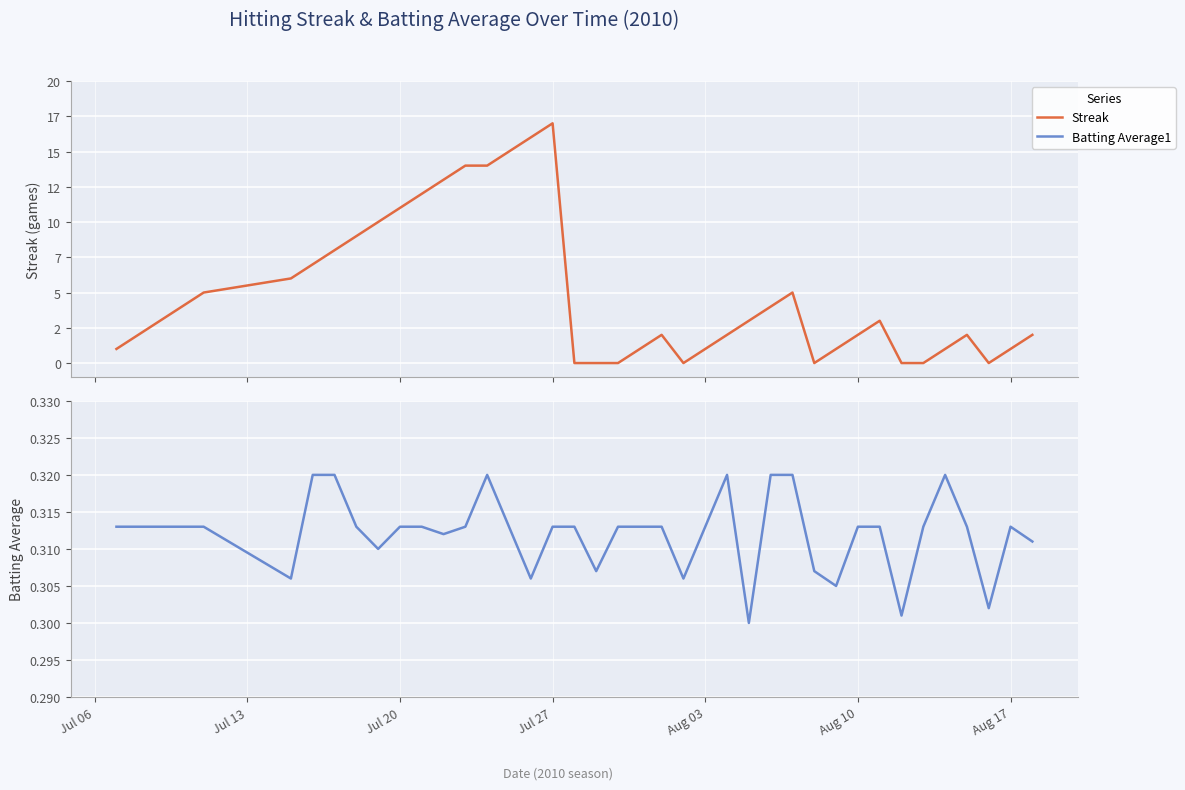

Which series has the largest range (max minus min)?

Streak